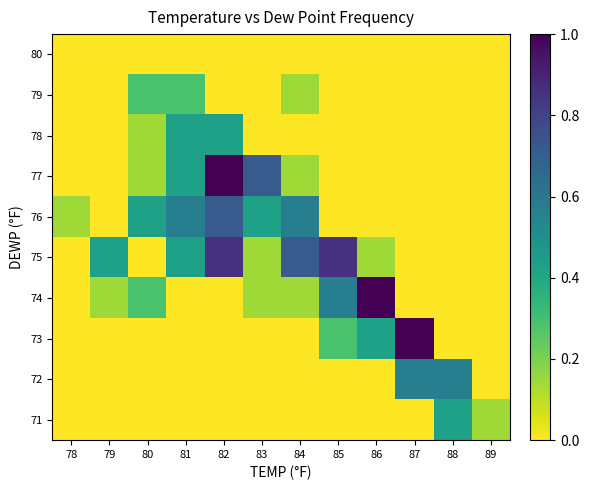

At which category does the chart reach its minimum across all series?

78